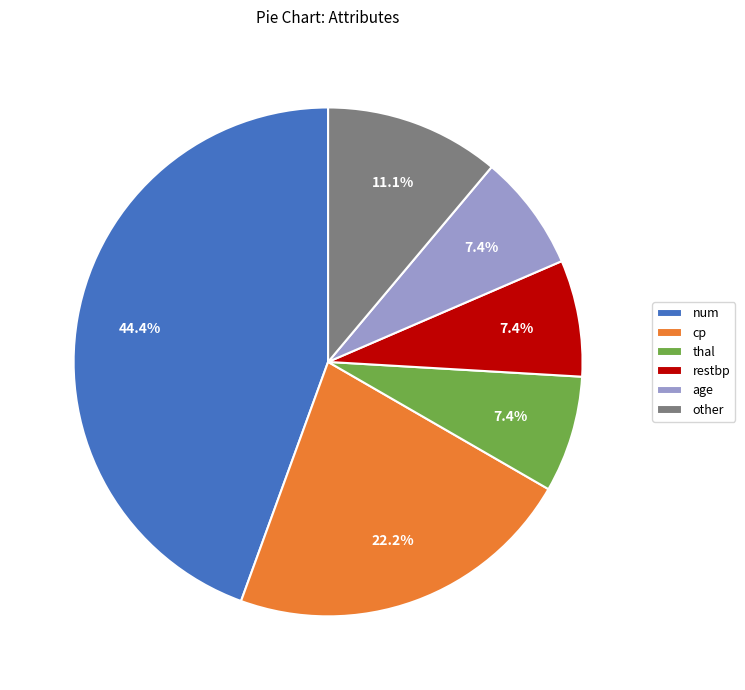

How many slices are in this pie chart?

6